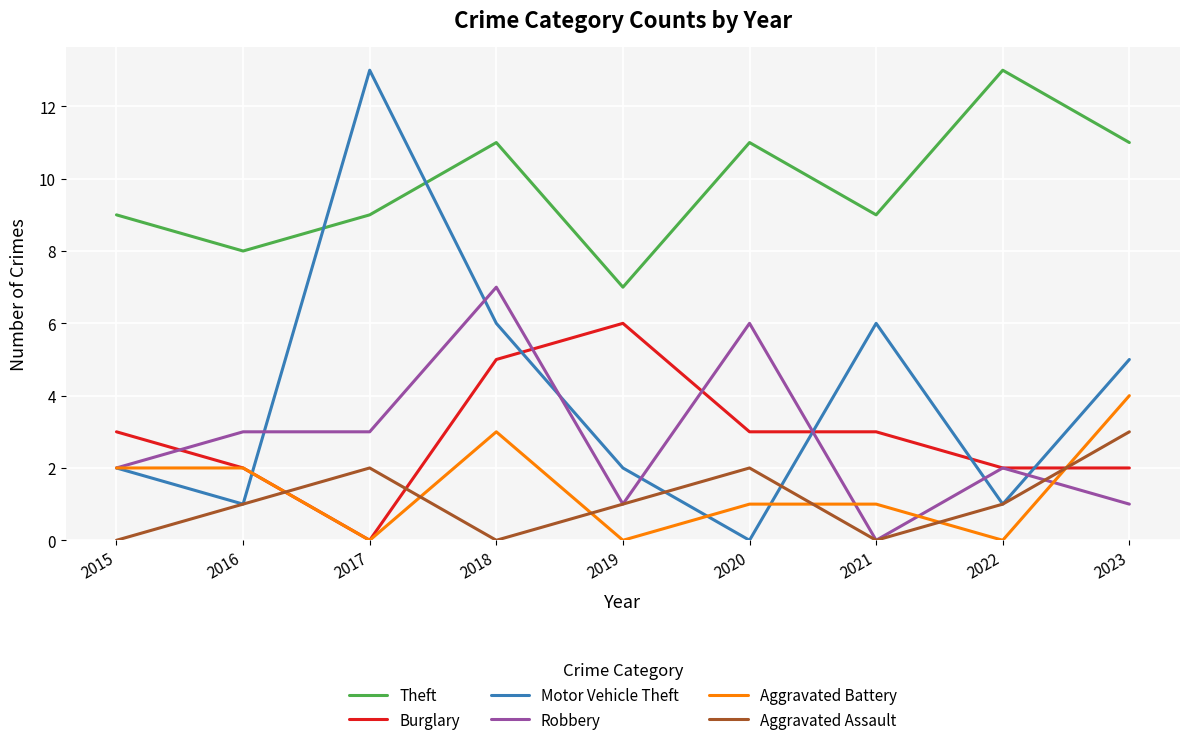

Is it true that Burglary equals 2 at 2016?

True